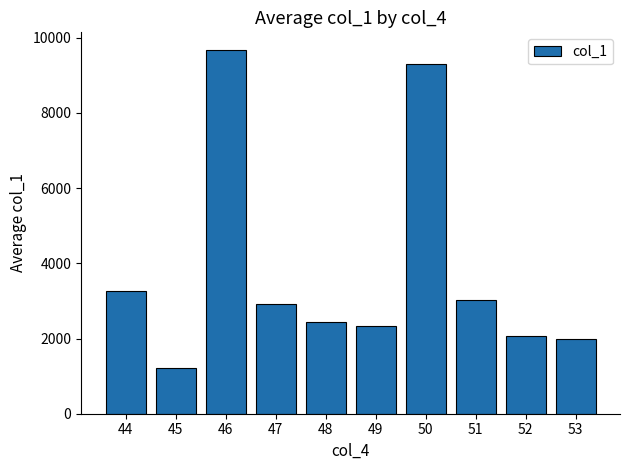

What is the sum of the values at 50 and 52?

11363.1